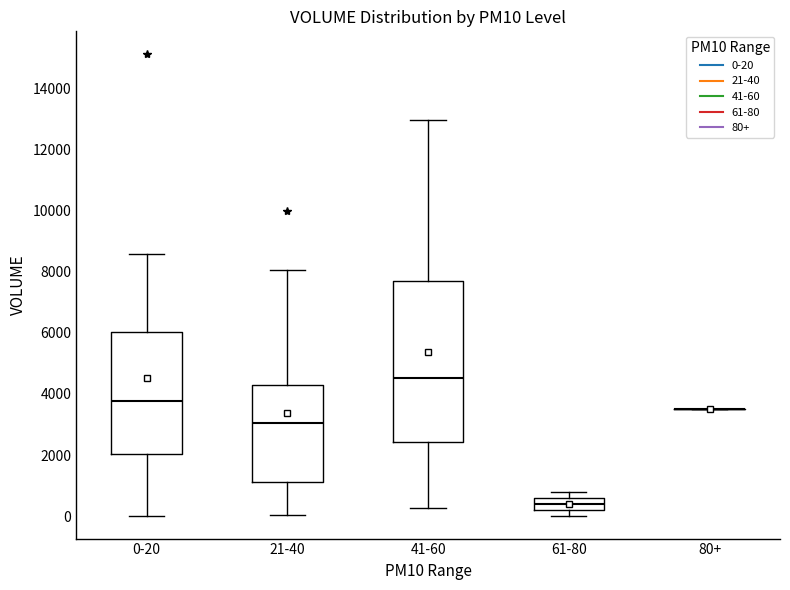

Reading left to right, read every box against the y-axis: the position of its median line, the range the box covers, and the ends of its whiskers. The values are not printed on the chart, so give them approximately, as read against the axis.

0-20: median 3800, box 2000 to 6000, whiskers 0 to 8600
21-40: median 3000, box 1200 to 4200, whiskers 0 to 8000
41-60: median 4600, box 2400 to 7600, whiskers 200 to 13000
61-80: median 400, box 200 to 600, whiskers 0 to 800
80+: box collapsed to a line at 3600, whiskers 3600 to 3600